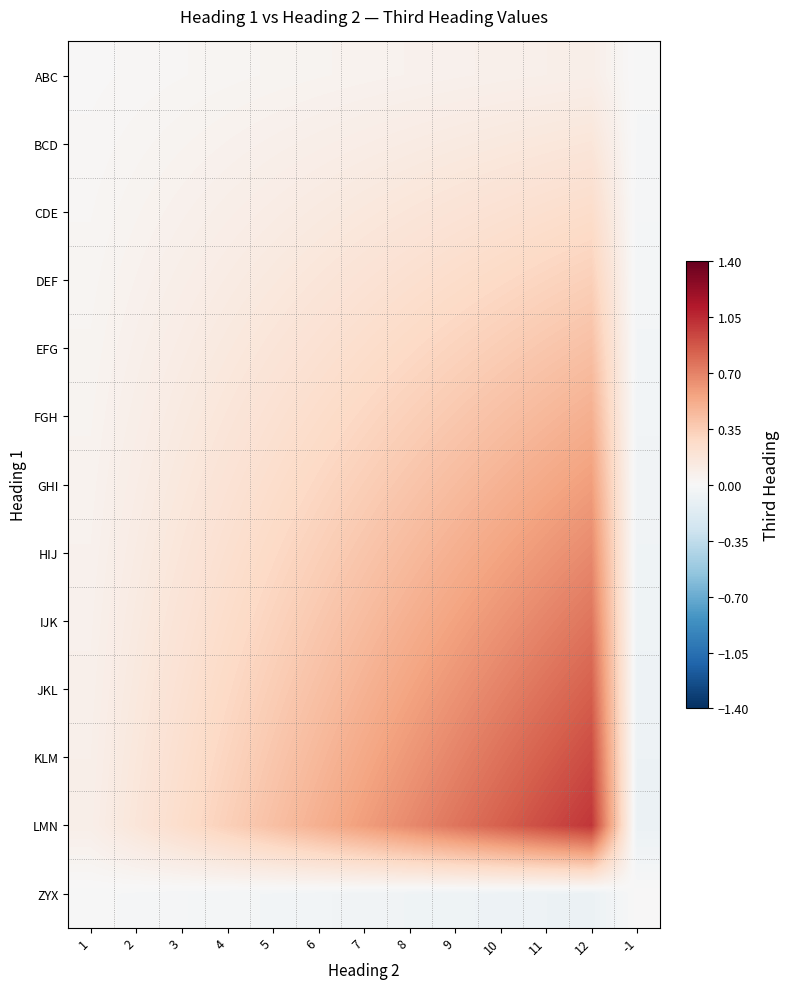

At how many categories does at least one series exceed 0?

13